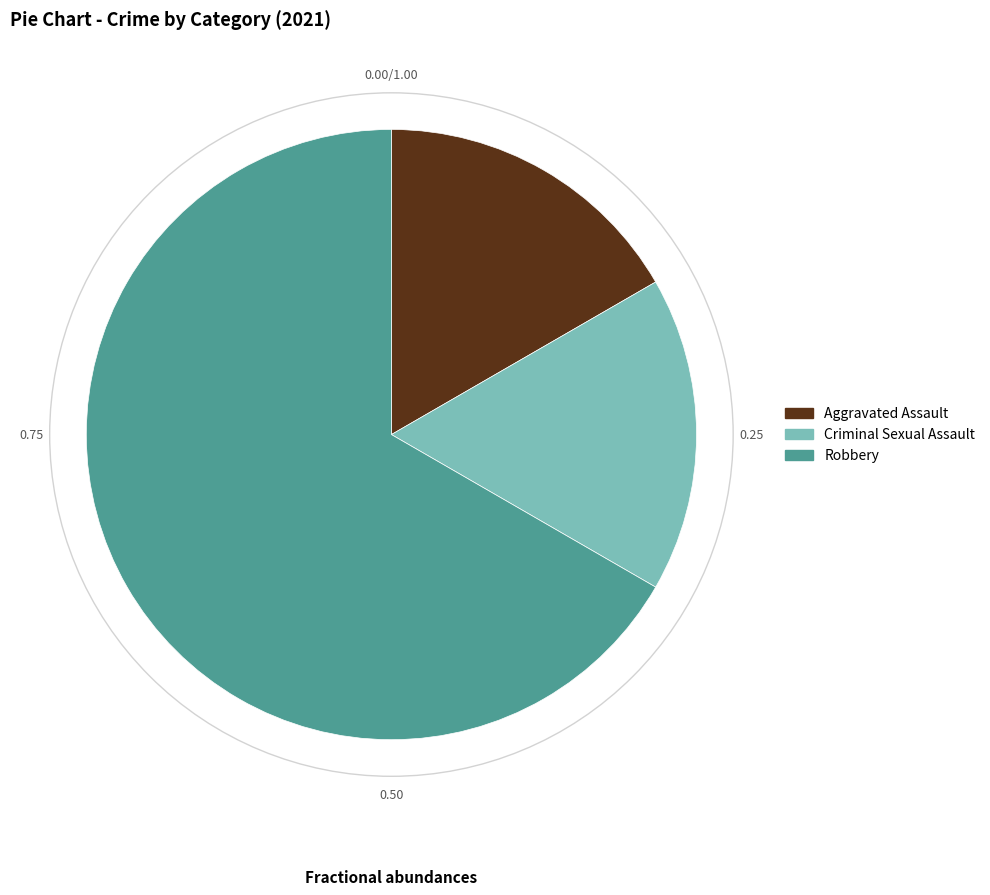

Which has a higher value, Aggravated Assault or Robbery?

Robbery